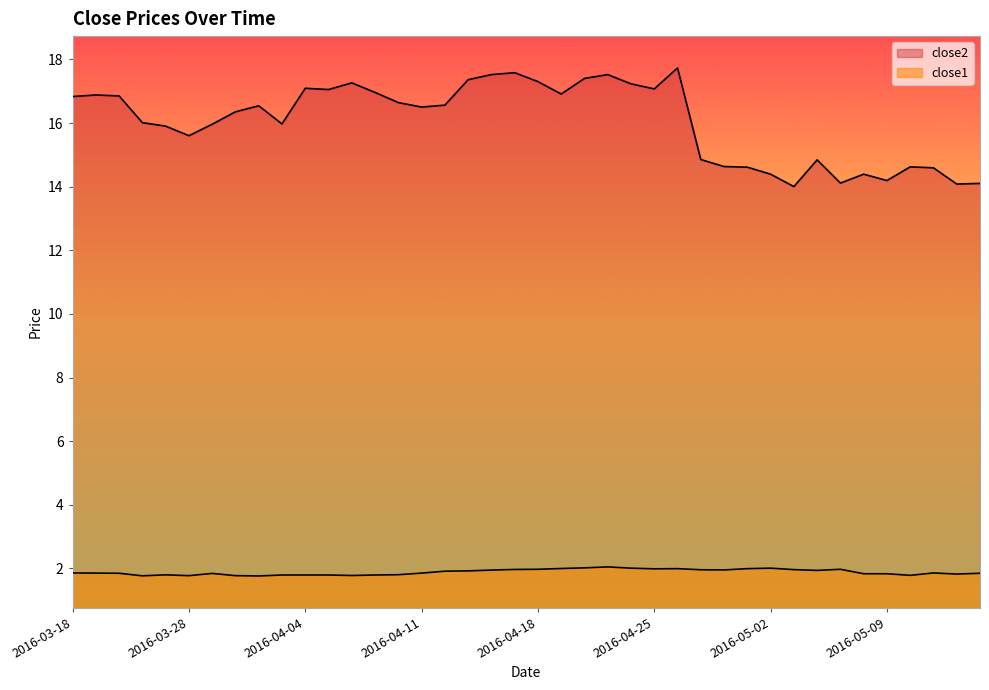

At which category does close1 reach its first local valley?

2016-03-23